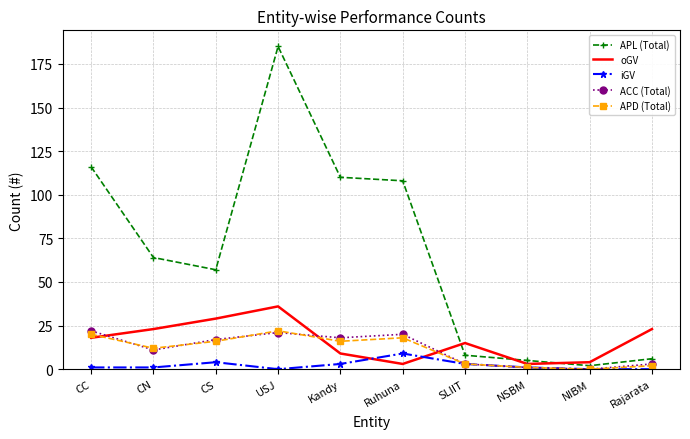

What is the average value of the iGV series?

2